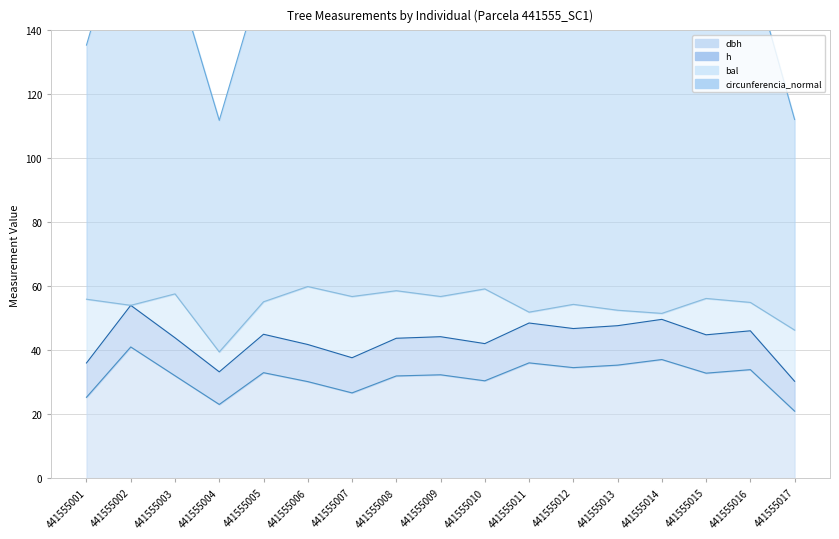

What is the difference between the second highest and second lowest values in the h series?

16.4